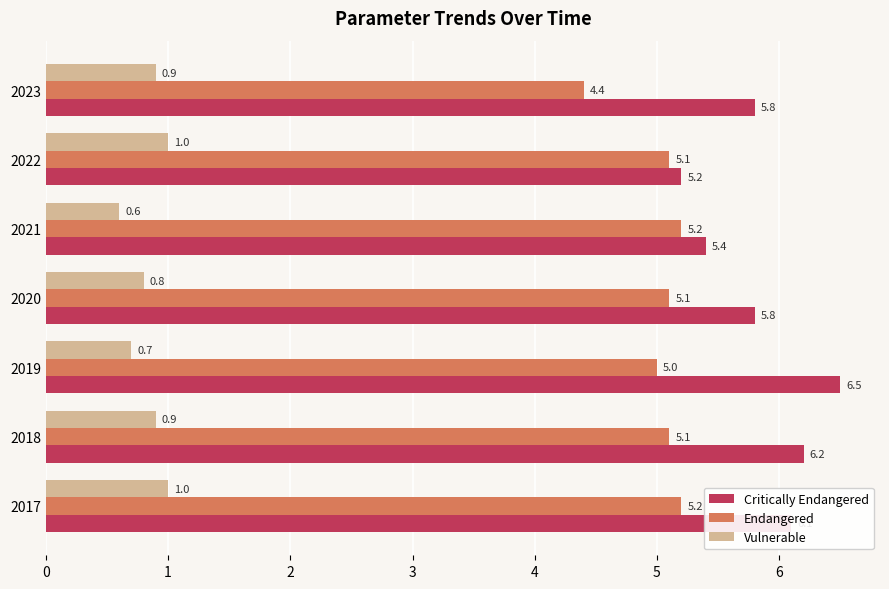

List the series in order of their peak value, lowest first.

Vulnerable, Endangered, Critically Endangered